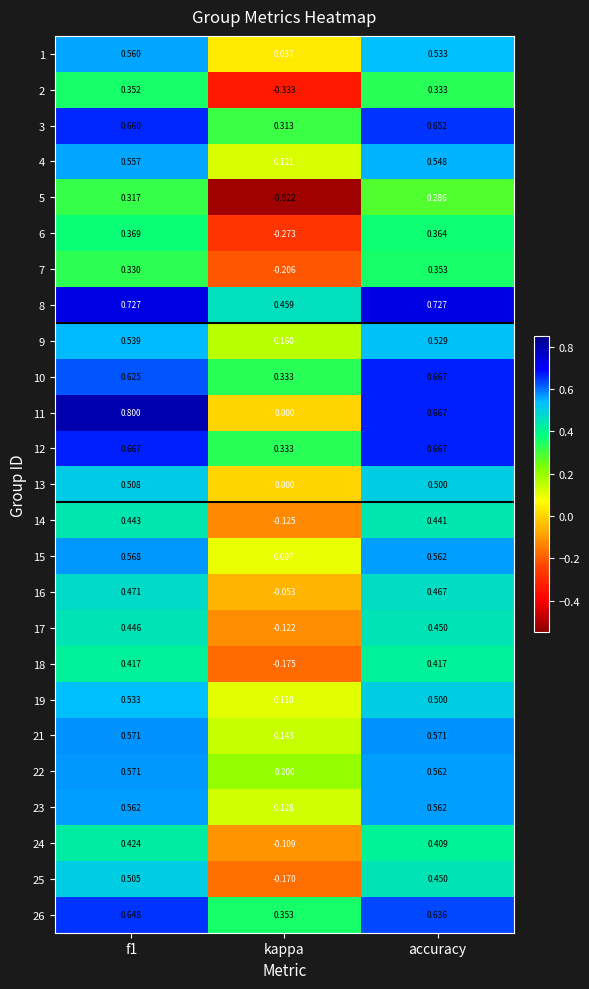

Which category has the lowest value across all series?

kappa